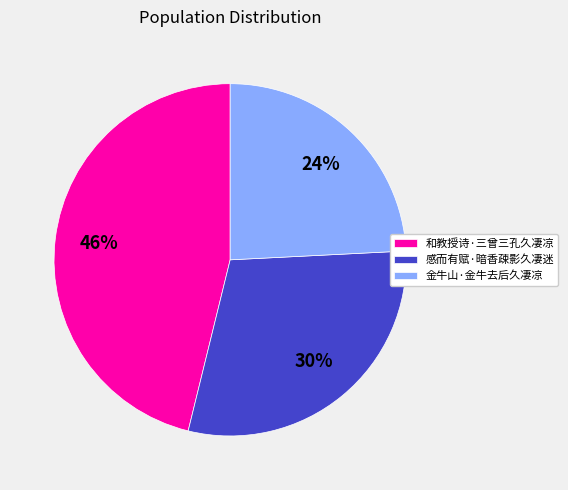

To the nearest percent, what is the average slice percentage?

33%